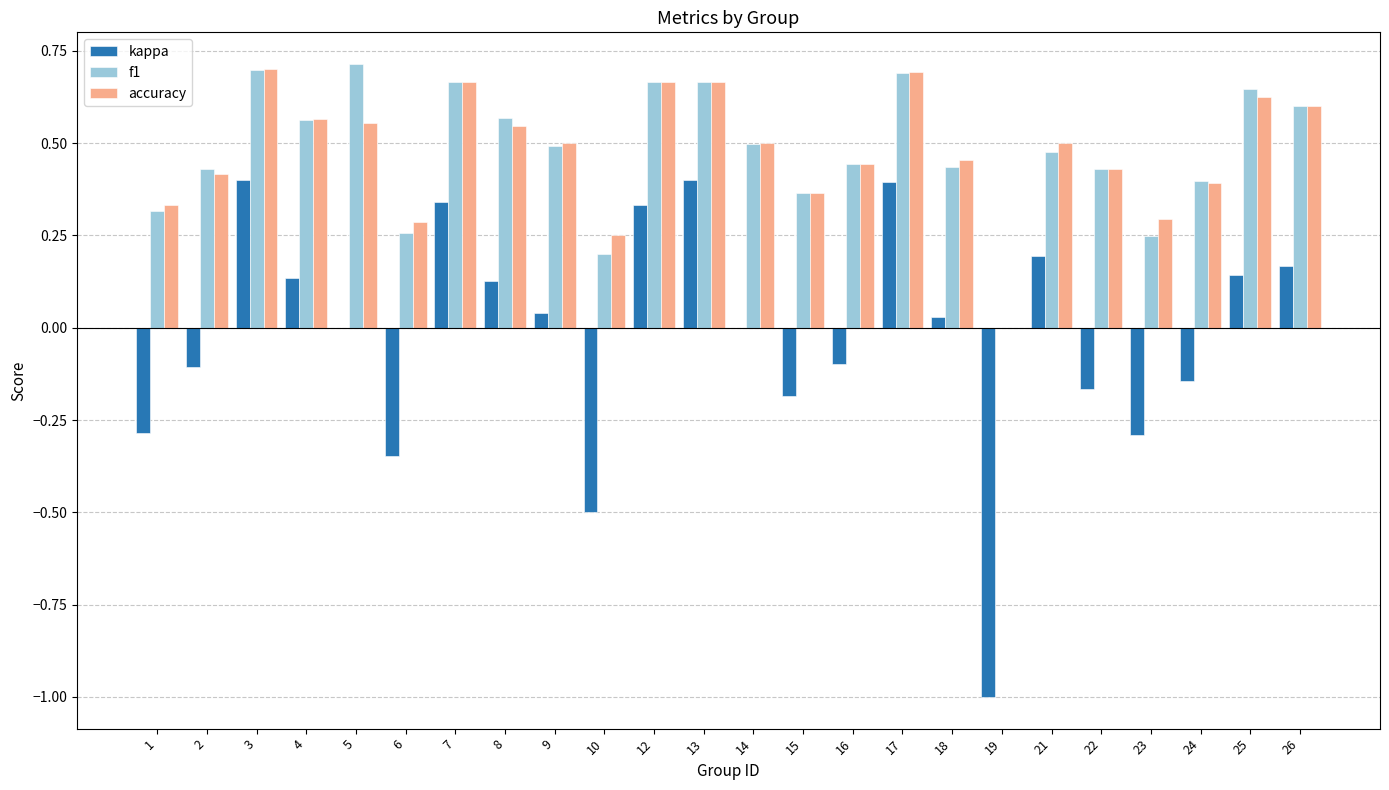

What is the sum of all kappa values?

-0.4